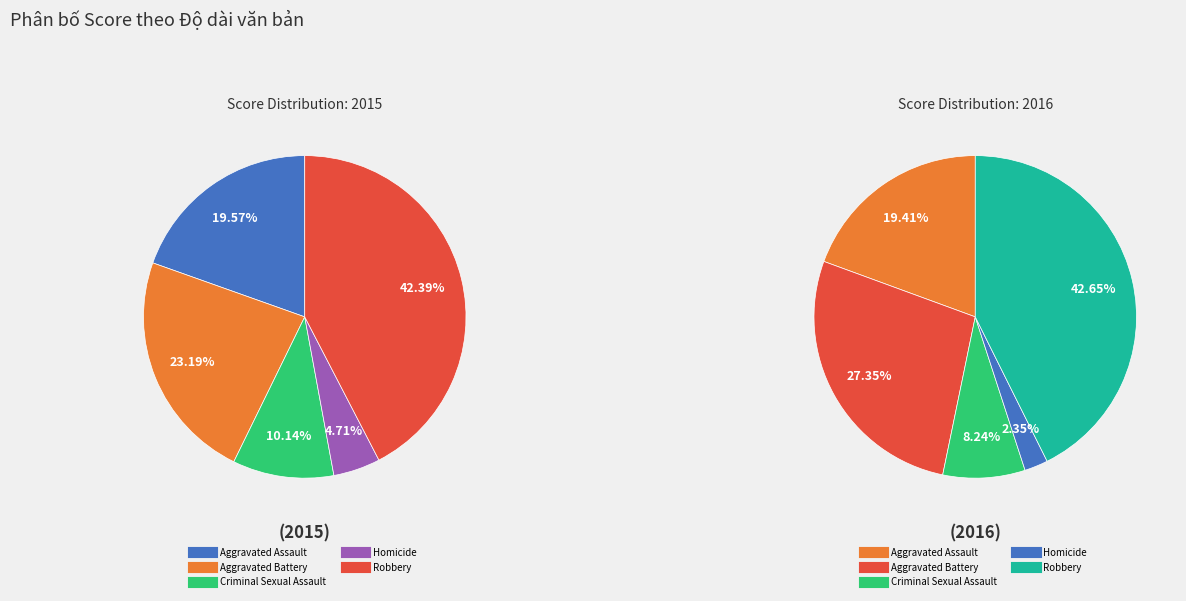

What is the change in value from Homicide to Robbery?

+104